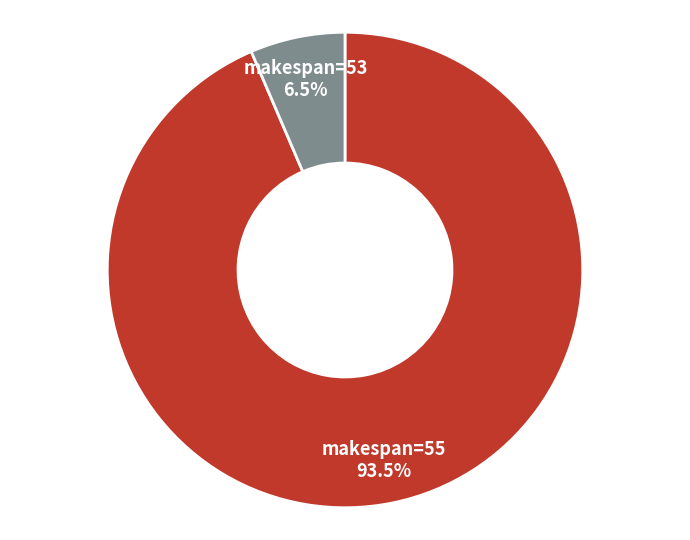

Which category has the biggest portion of the pie?

makespan=55